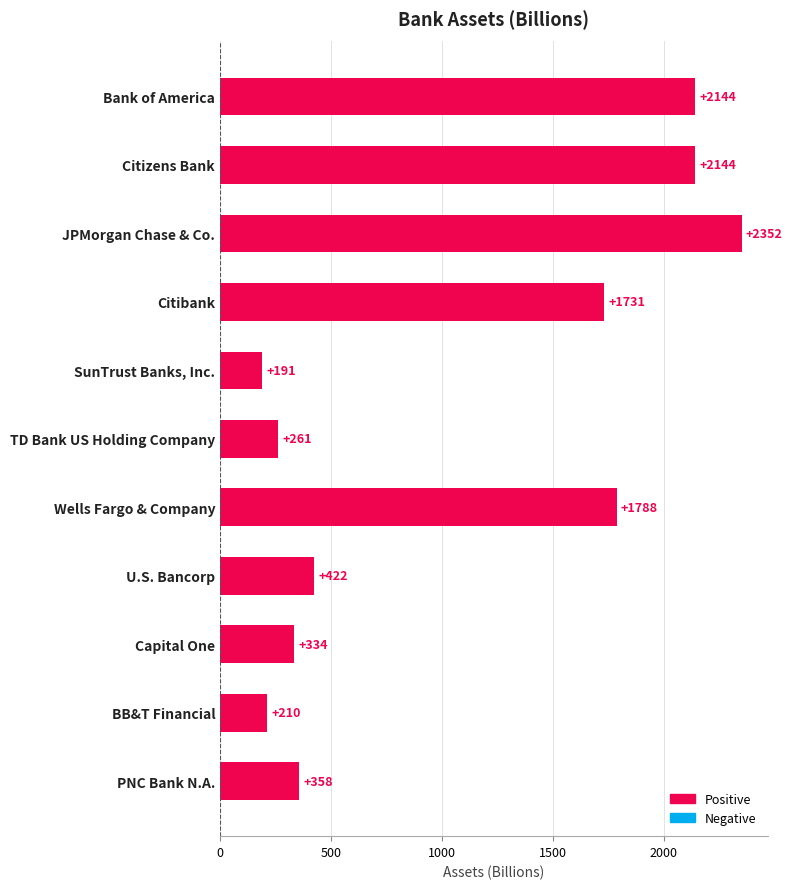

Between U.S. Bancorp and Citizens Bank, which is larger?

Citizens Bank